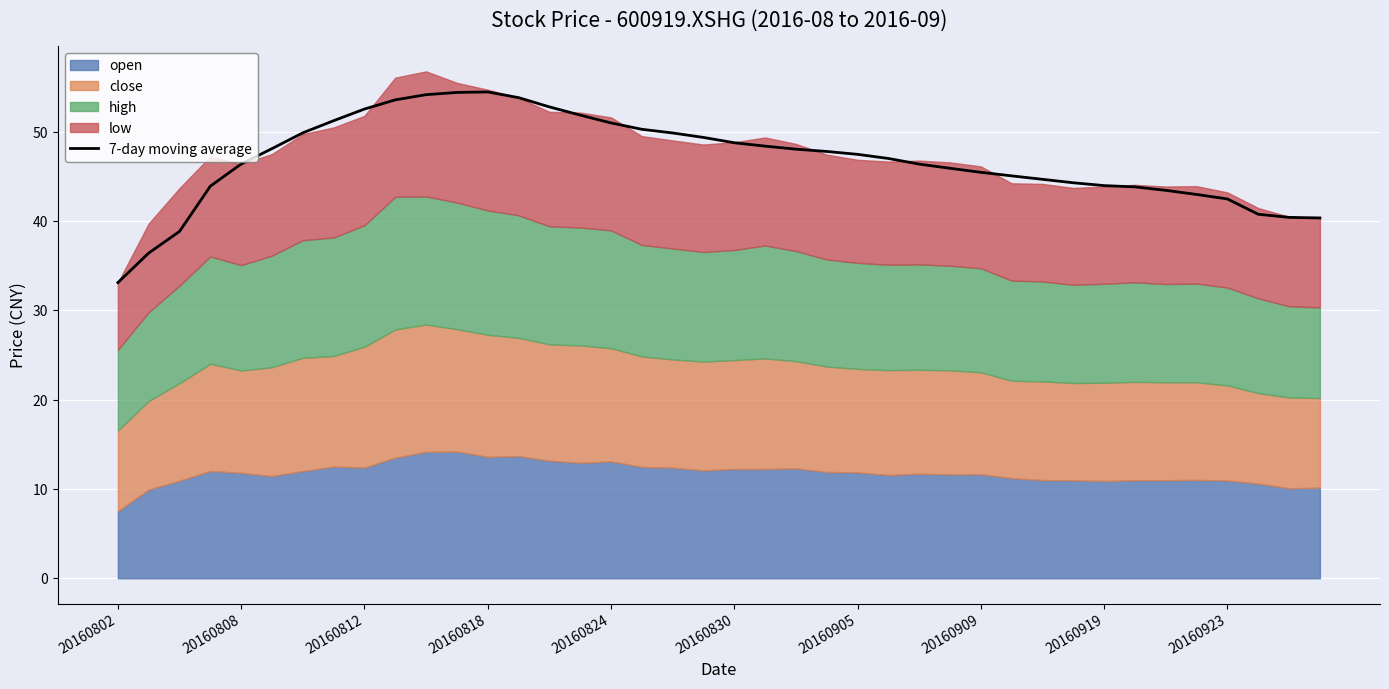

How many interior local peaks (higher than both neighbors) does the data have?

1